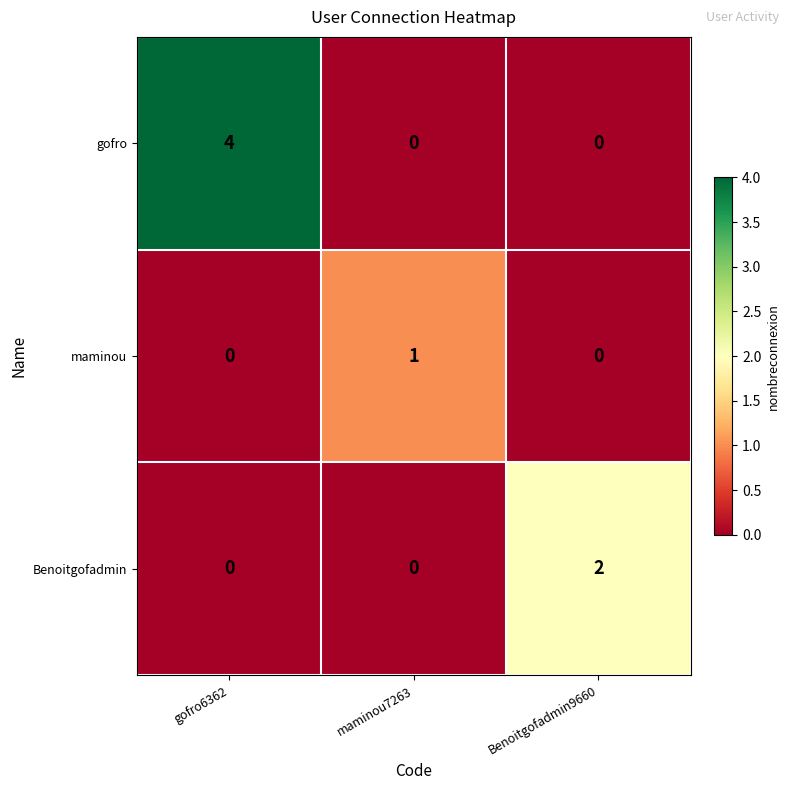

The gofro series shows 2 at gofro6362. True or false?

False